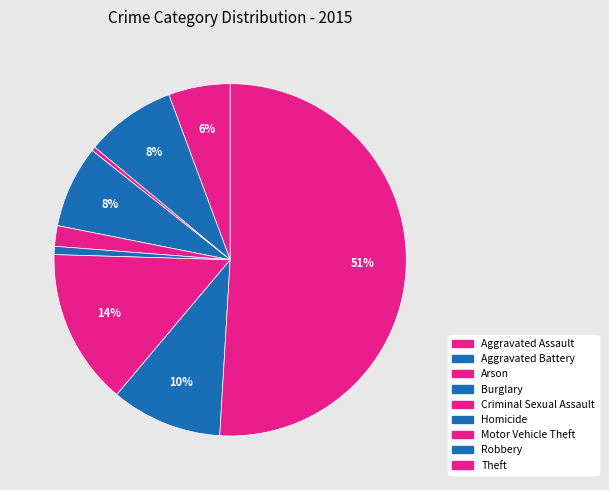

Does Theft represent more than half of the total?

Yes